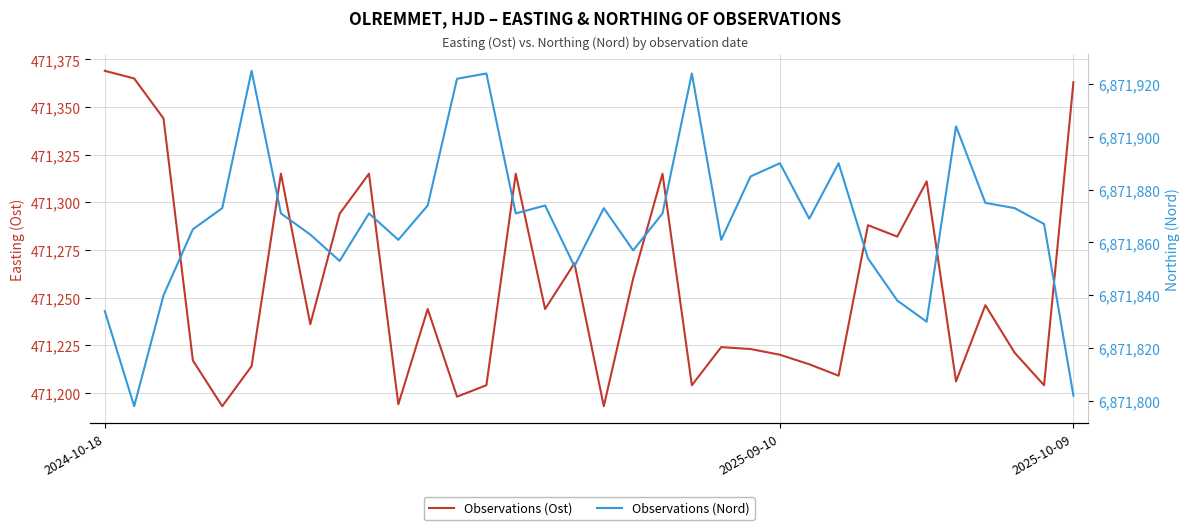

What is the value of the Observations (Nord) point at the 11th from the left?

6871861